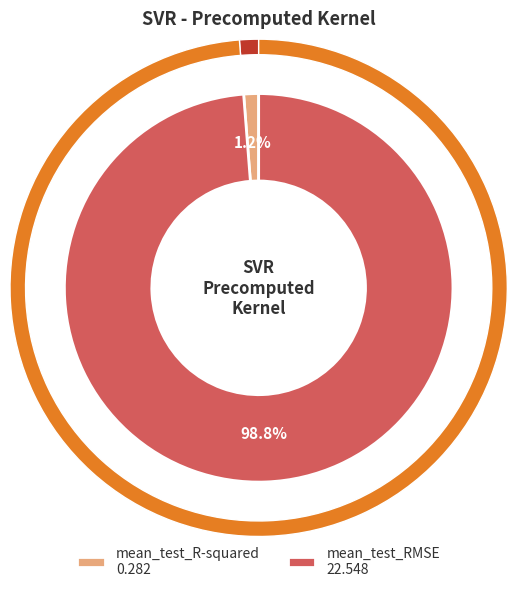

What is the change in value from mean_test_R-squared to mean_test_RMSE?

+22.3